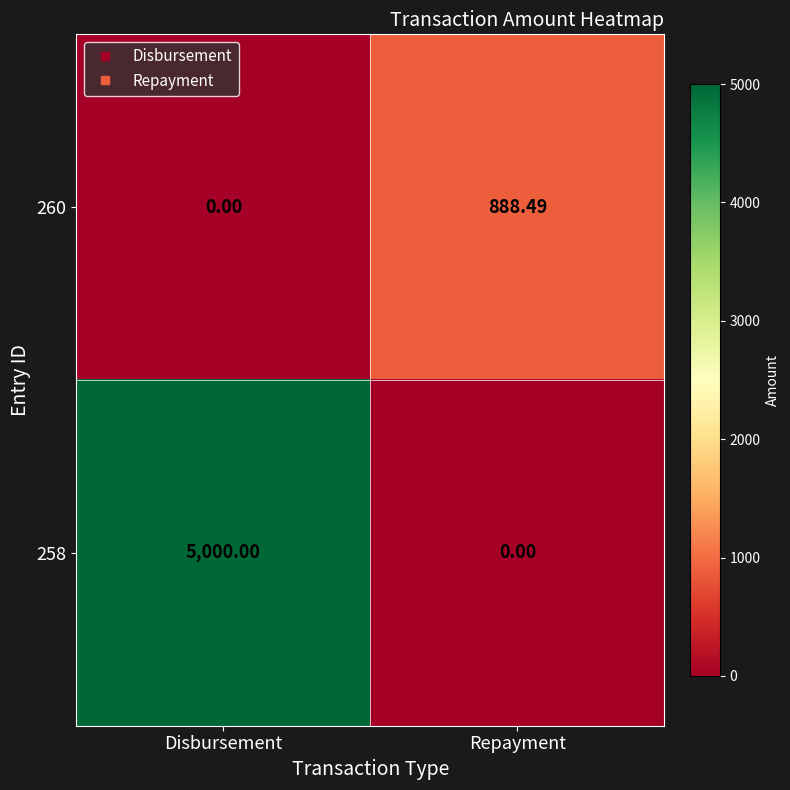

At which category is the sum across all series the highest?

Disbursement